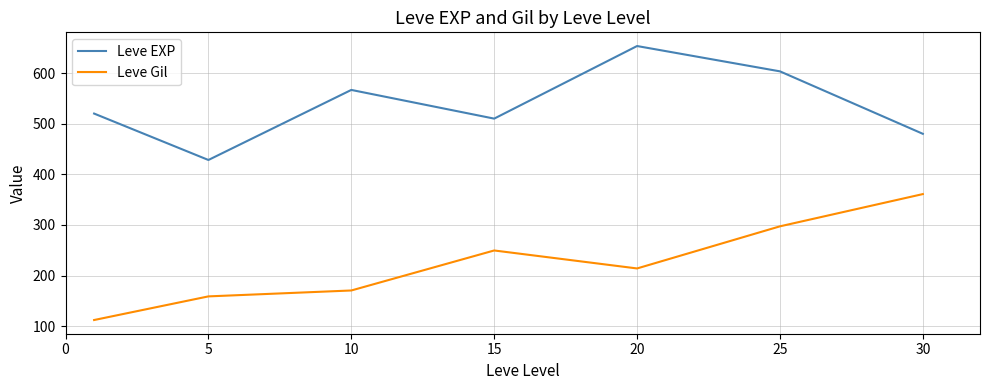

Rank the series by their average value, from lowest to highest.

Leve Gil, Leve EXP